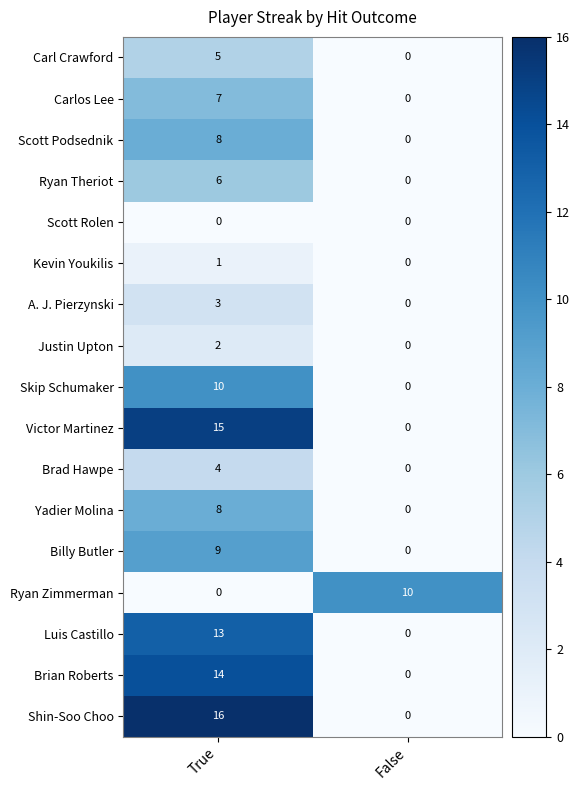

At which label is Billy Butler closest to 4?

False